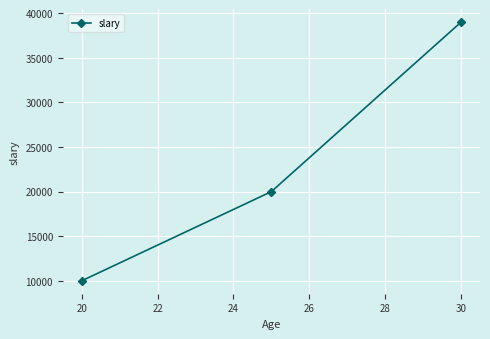

What is the average value?

23000